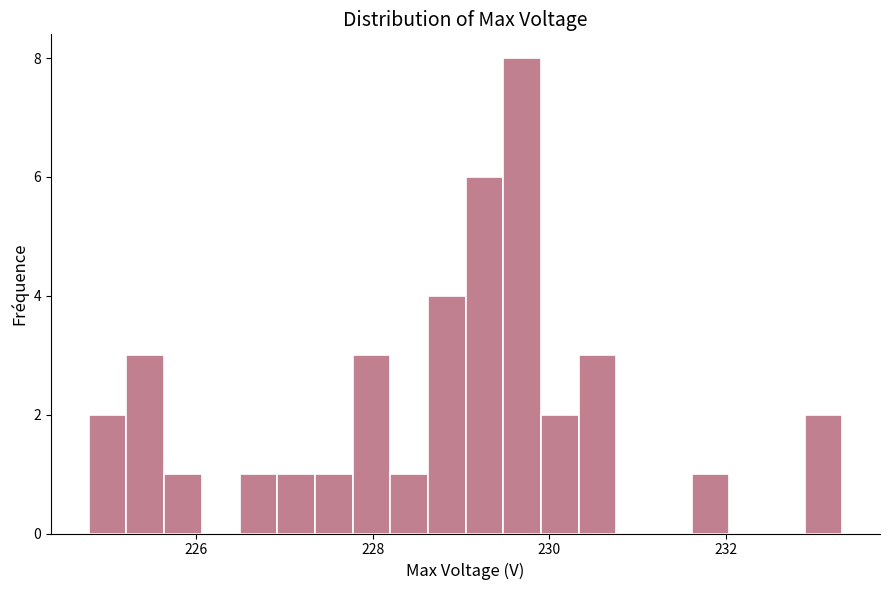

Read against the x-axis, roughly where is the centre of the tallest bar?

229.6